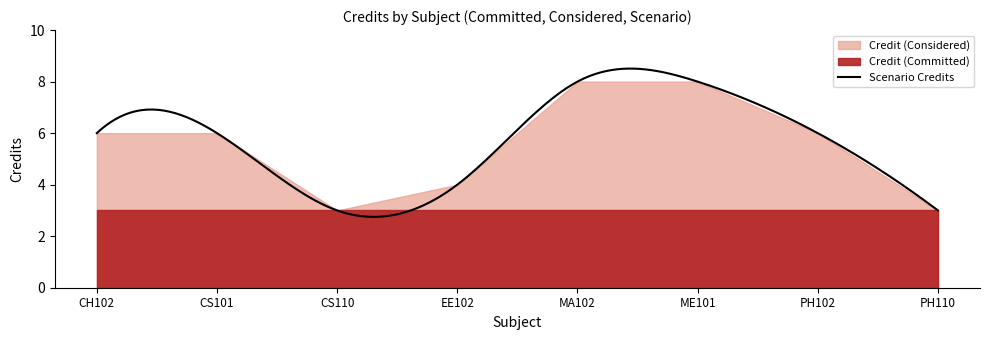

Reading right to left, list all the values displayed in this chart.

3	6	8	8	4	3	6	6